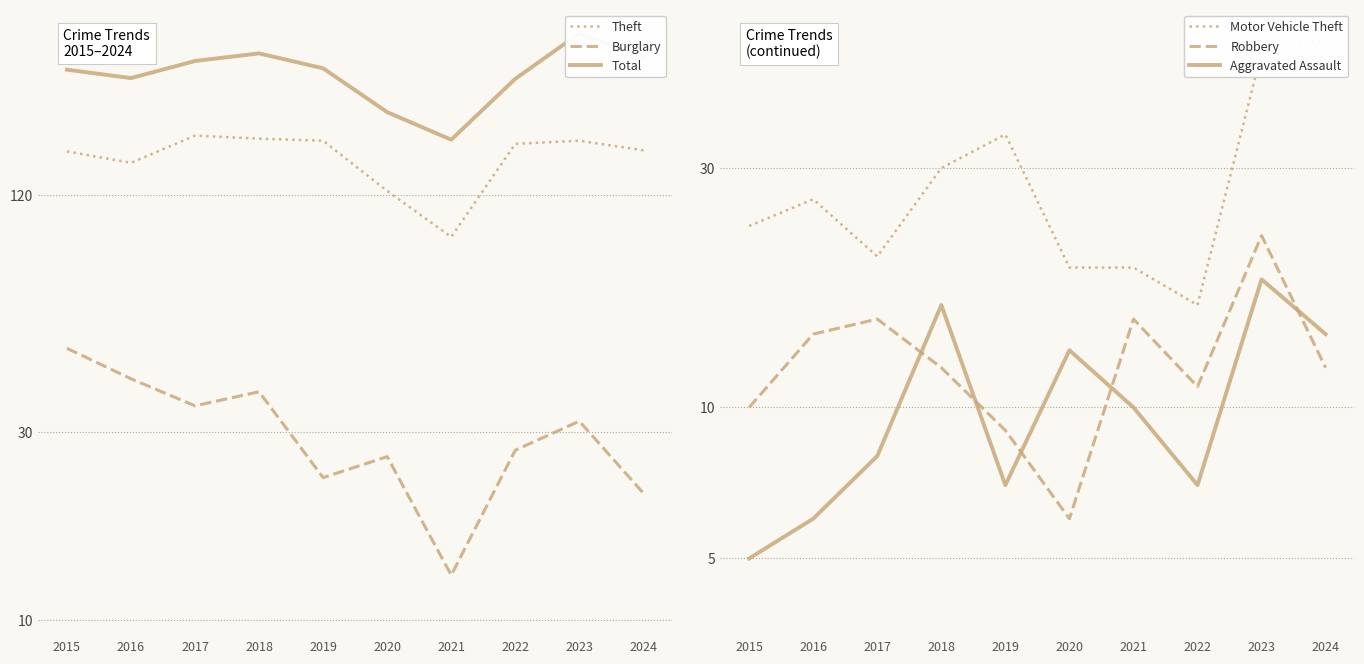

What is the sum of the Robbery values at 2023 and 2019?

31